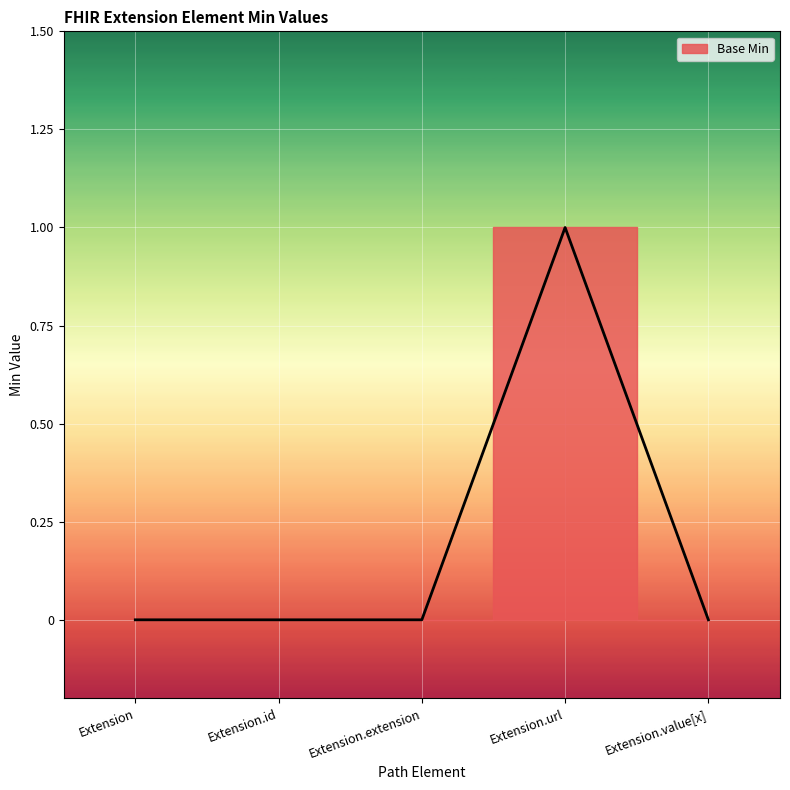

How many points are higher than both their immediate neighbors (excluding endpoints)?

1